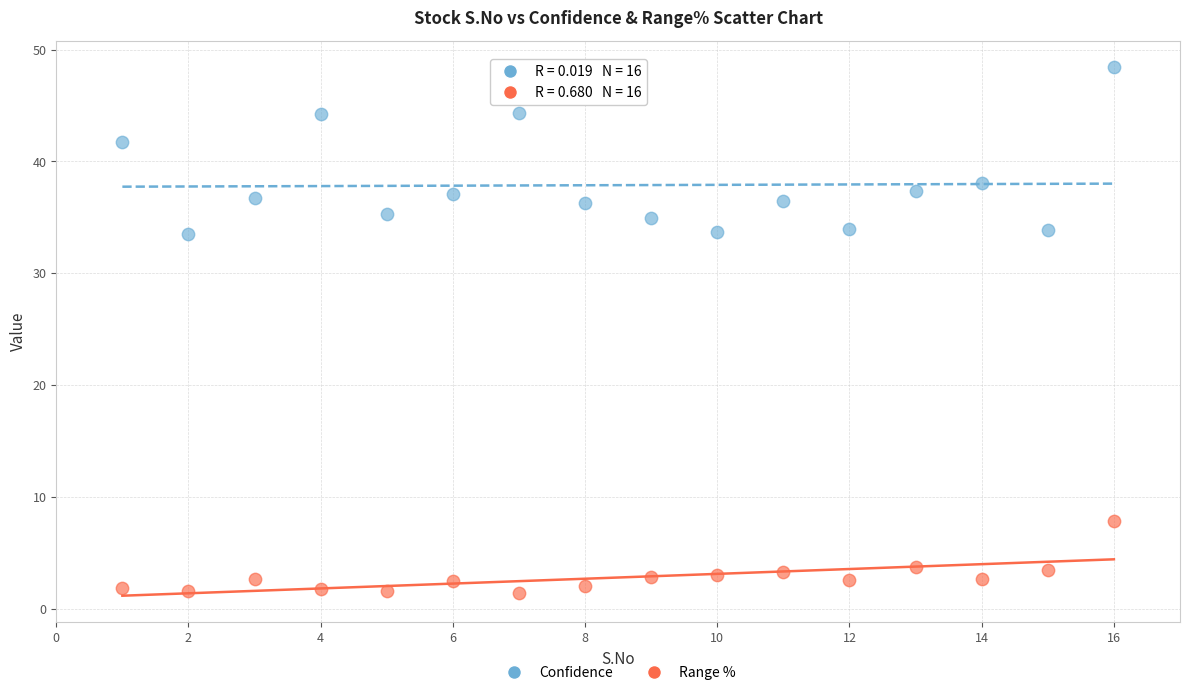

Which series reaches the maximum Y coordinate?

Confidence